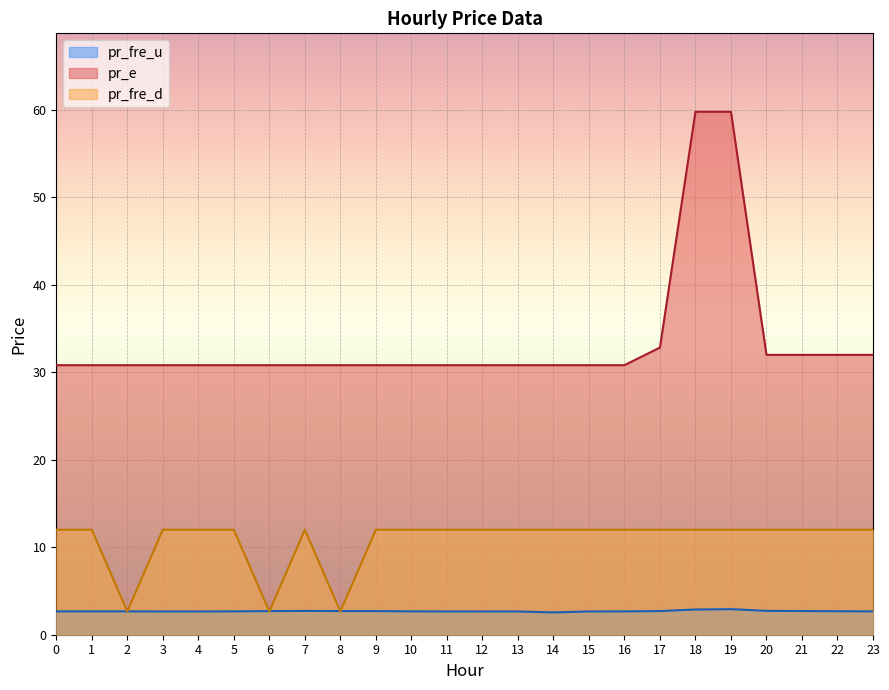

Which series has the widest spread of values?

pr_e